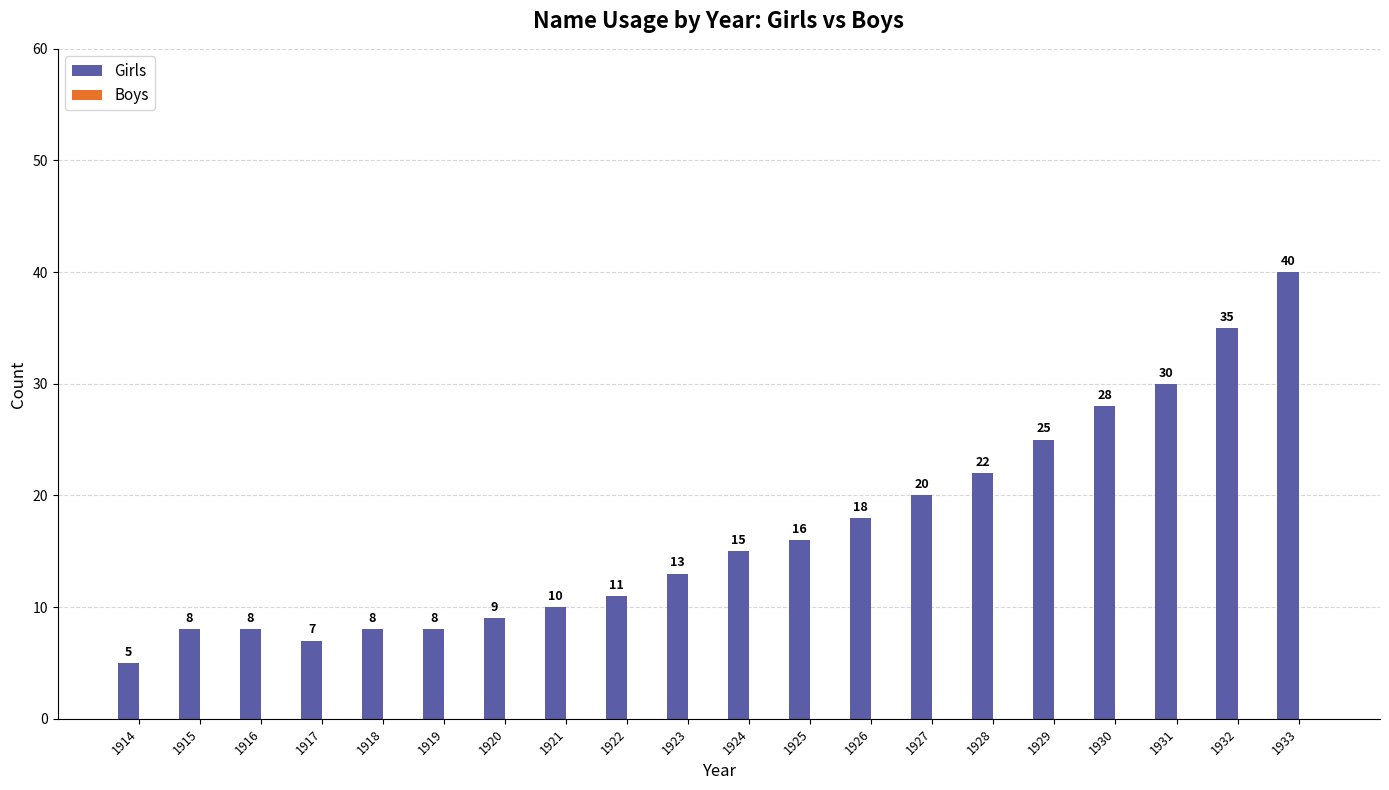

Reading left to right, transcribe all the data shown in this chart.

5	8	8	7	8	8	9	10	11	13	15	16	18	20	22	25	28	30	35	40